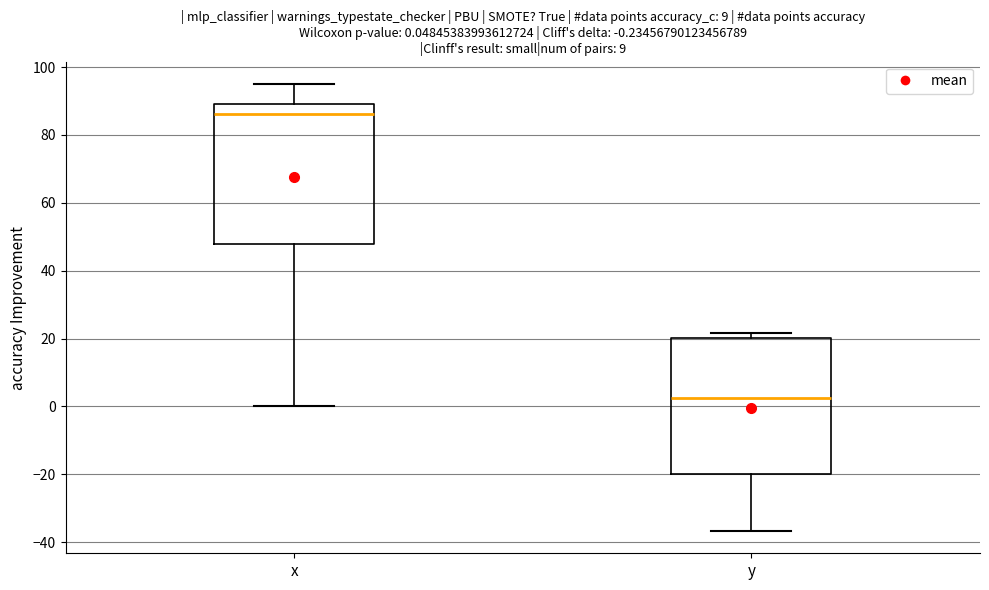

Which box has the lowest median line?

y